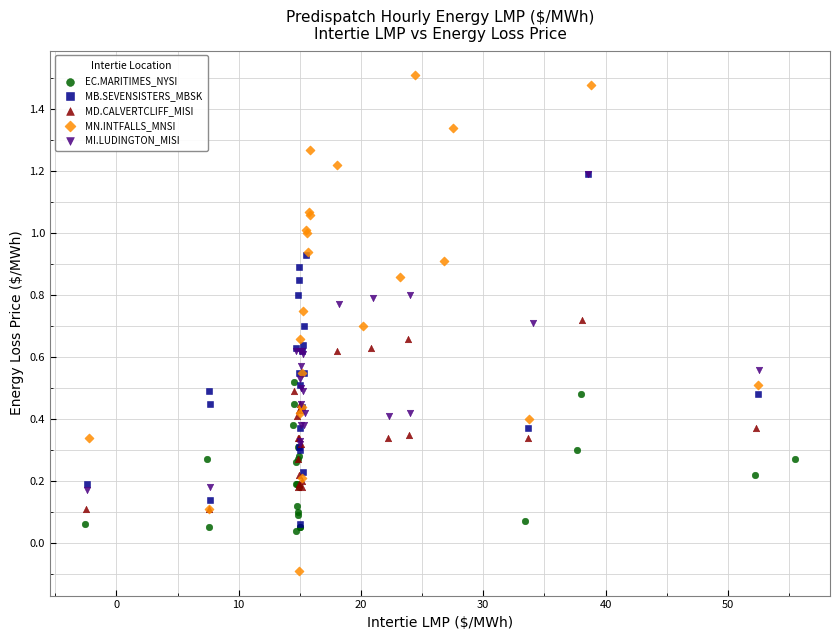

Which series contains the lowest Y value?

MN.INTFALLS_MNSI